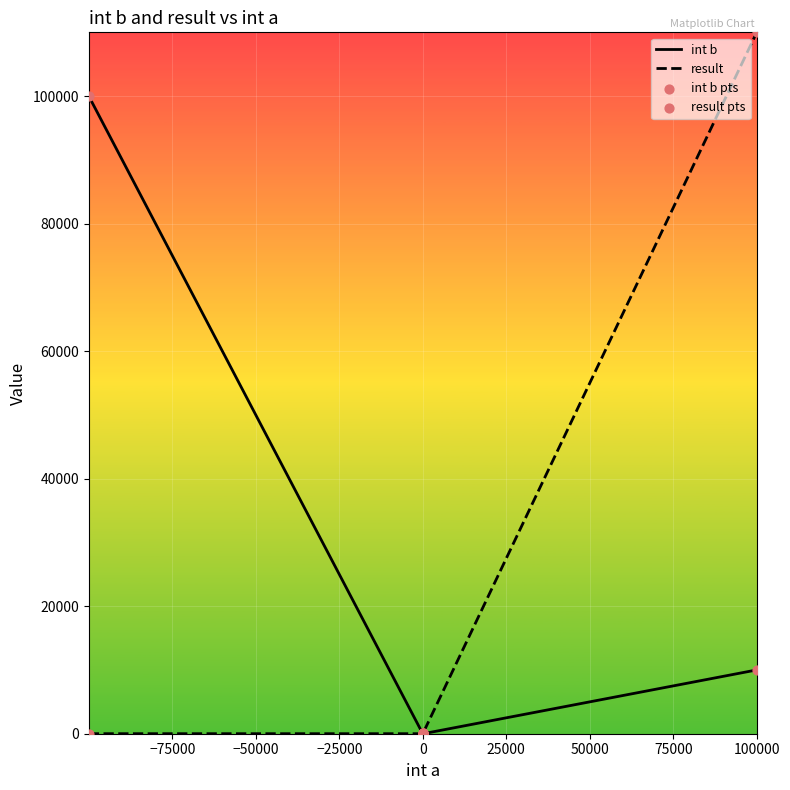

Is the value of result pts at −50000 greater than the value of result at 75000?

No